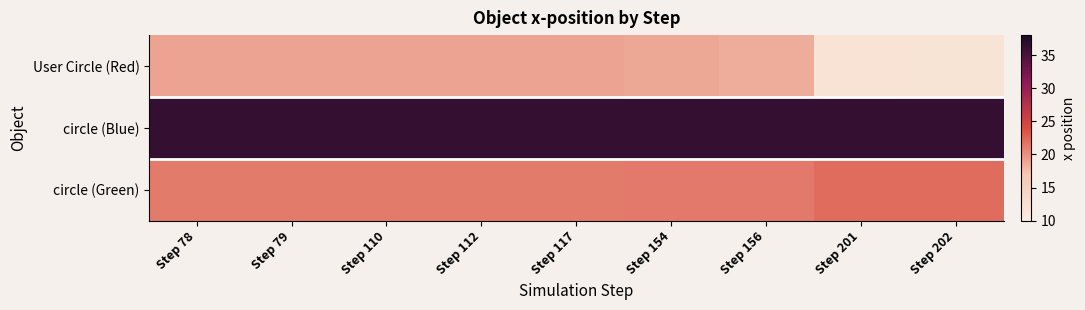

What is the spread (max minus min) of values at Step 202?

24.6